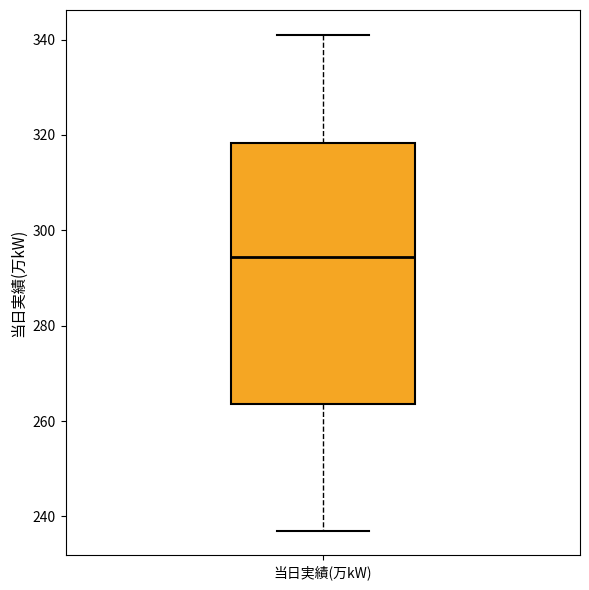

Transcribe this box plot: give where the median line is, the range the box spans, and where the two whiskers end, as read against the y-axis. The values are not printed on the chart, so give them approximately, as read against the axis.

median 294, box 264 to 318, whiskers 238 to 342